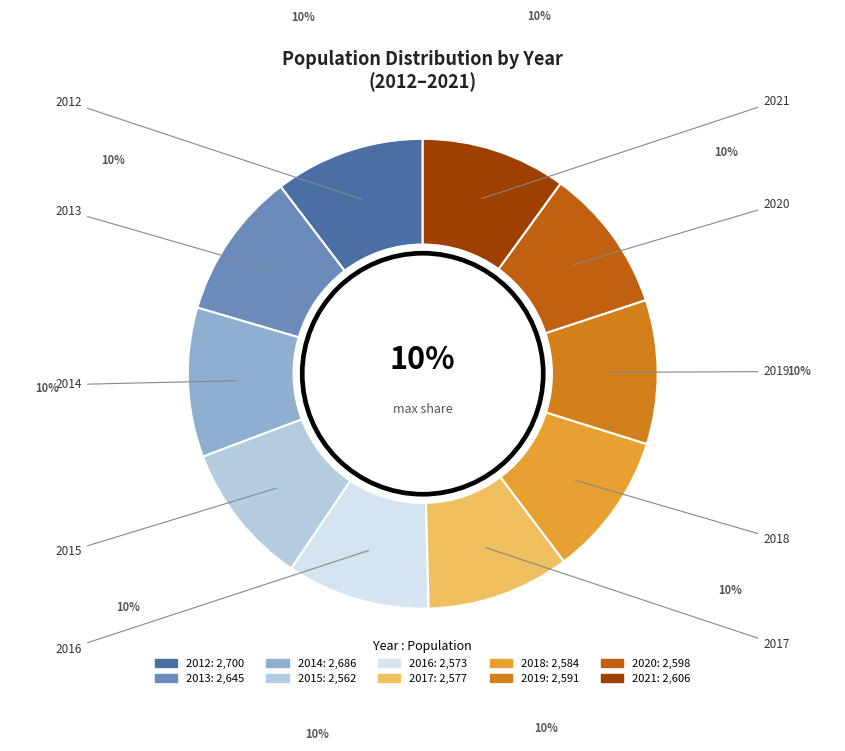

What is the ratio of the value at 2012 to the value at 2020?

1.0